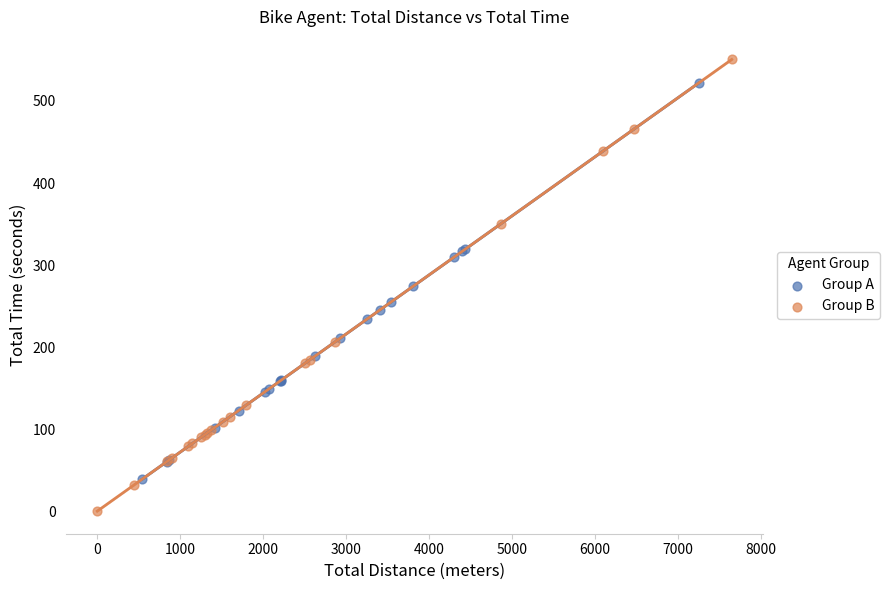

Which series has the largest Y range (max minus min)?

Group B